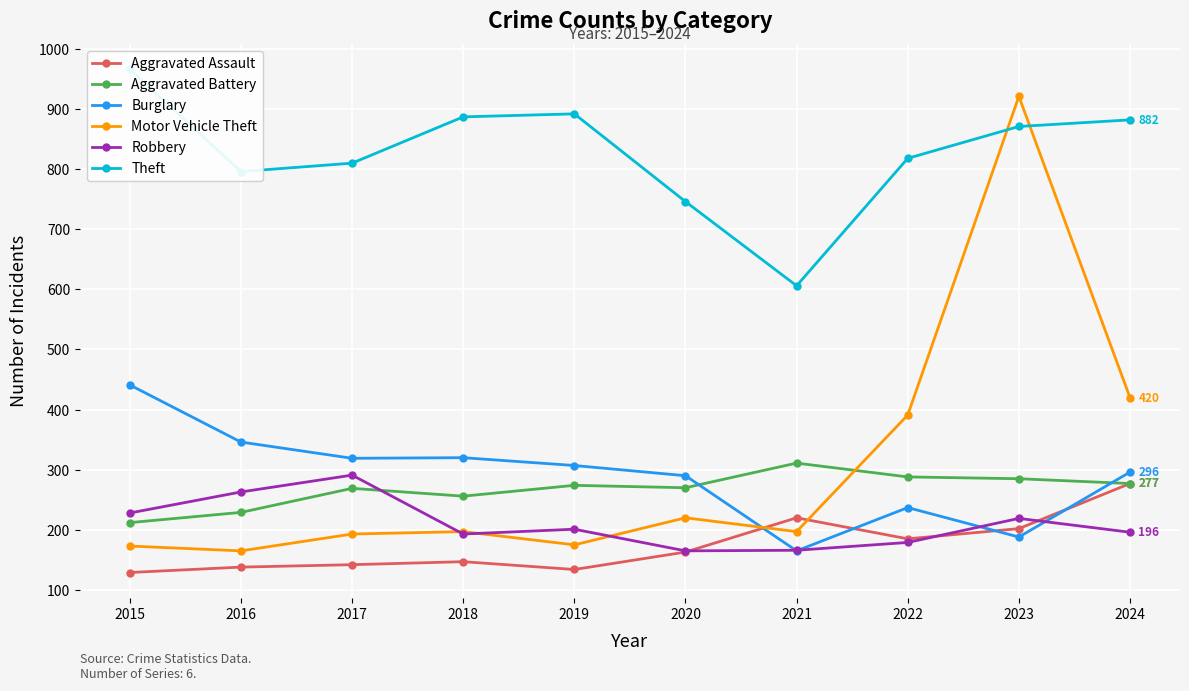

The Burglary series shows 203 at 2016. True or false?

False